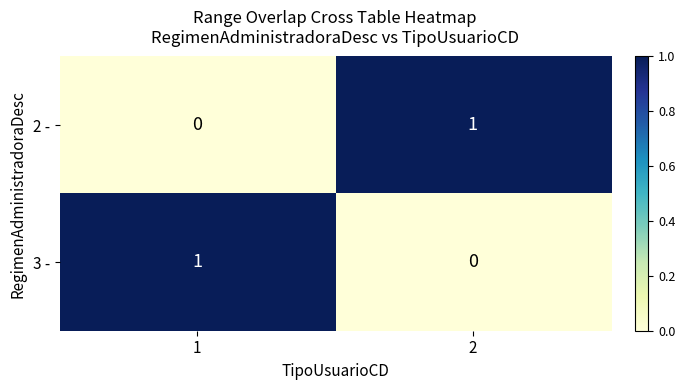

The value of 2 - at 2 is 1. True or false?

True